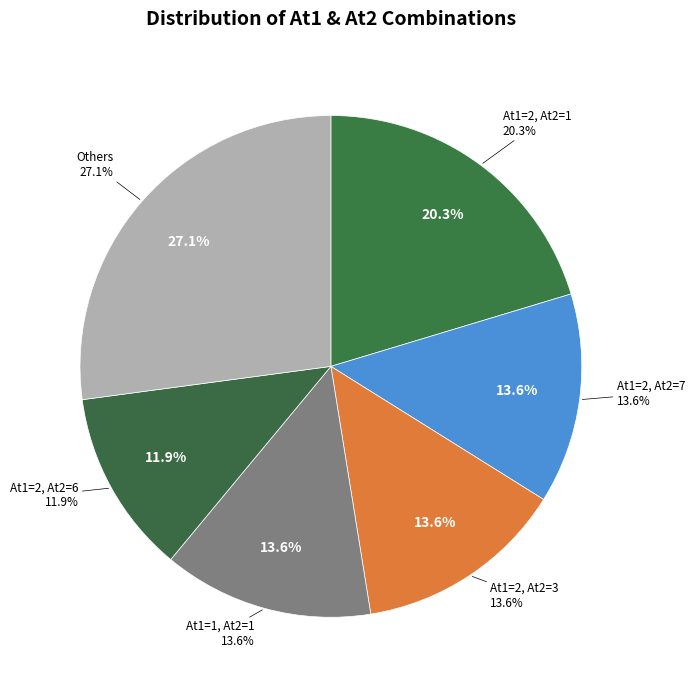

The At1=2, At2=6 slice represents 12% of the pie. True or false?

True